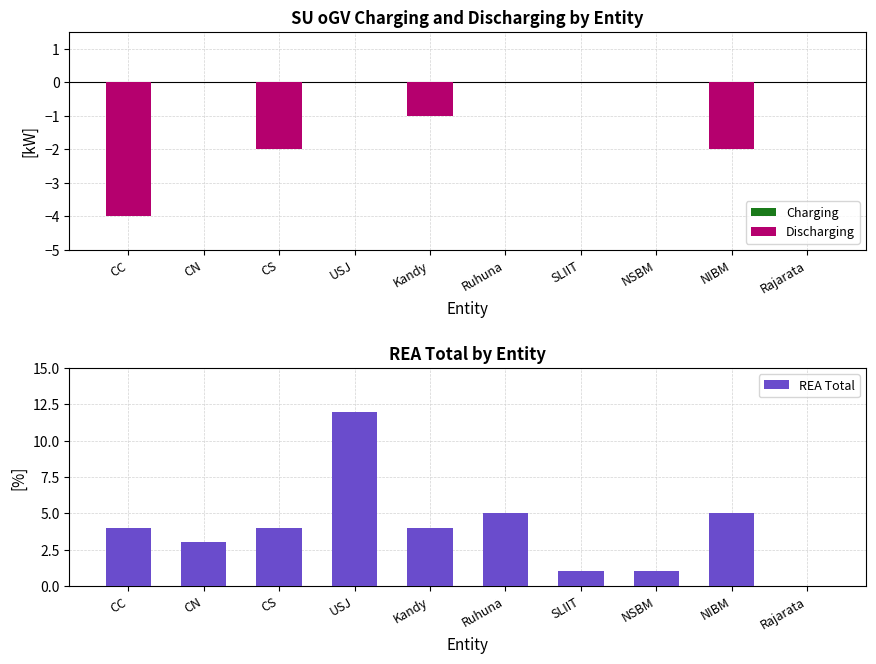

The value of REA Total at Ruhuna is 1. True or false?

False